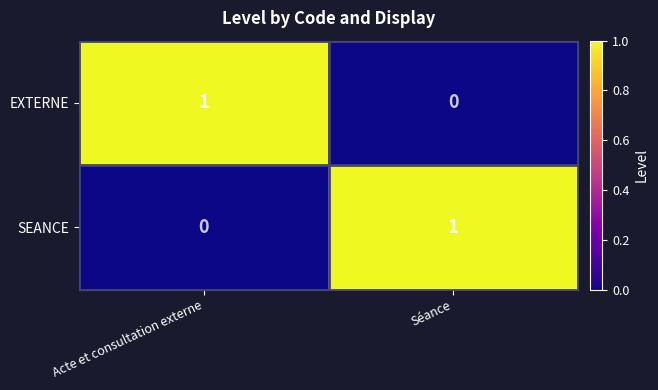

Is it true that EXTERNE equals 1 at Séance?

False